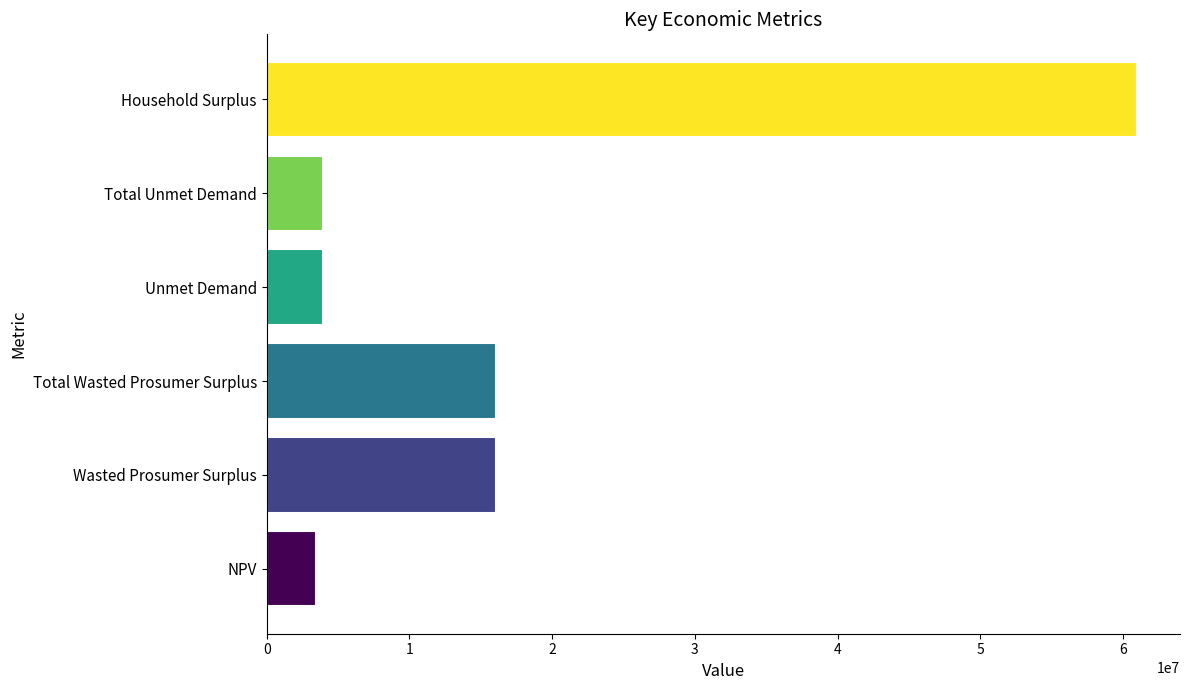

At which category does the chart reach its peak across all series?

Household Surplus